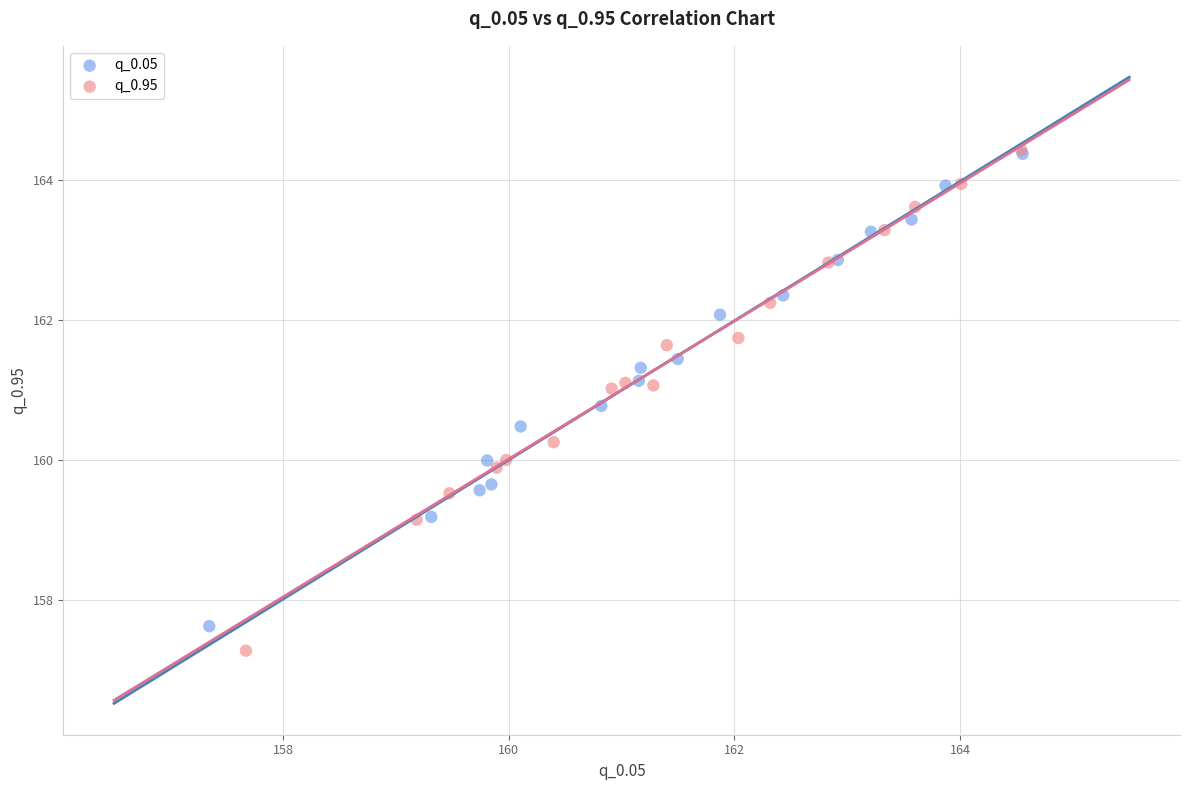

What are all the series names shown in the legend?

q_0.05, q_0.95